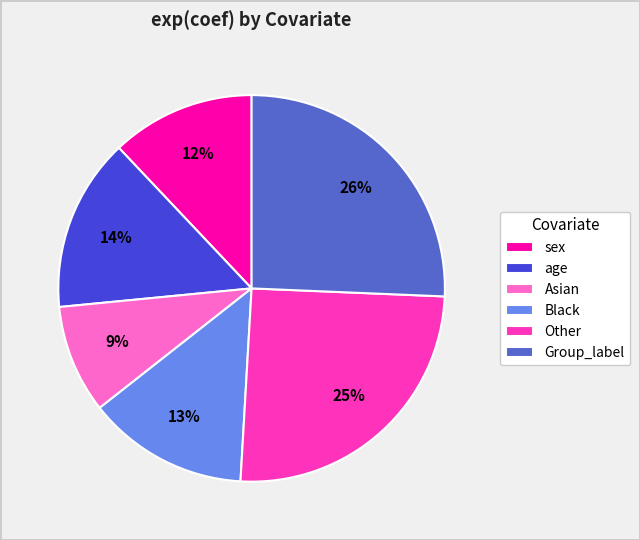

Combined, do sex and age account for over 50%?

No